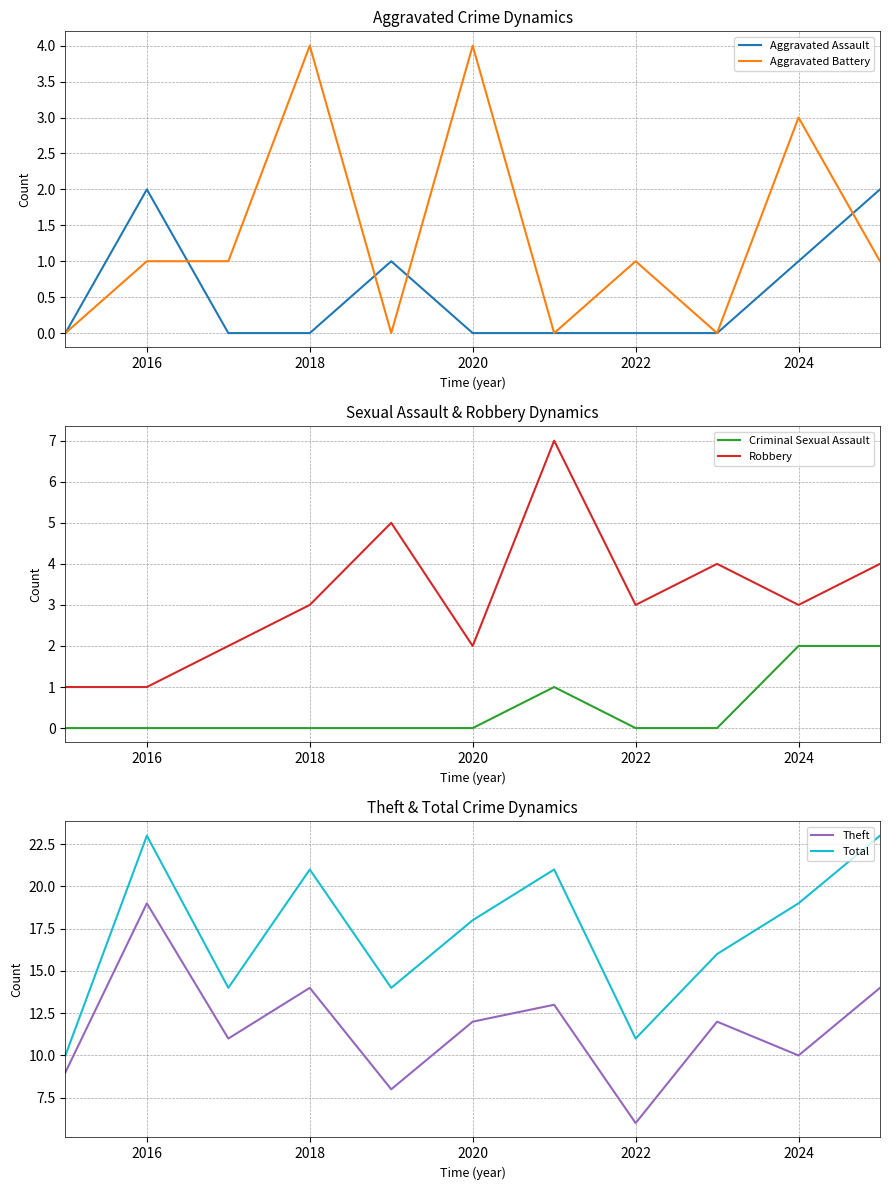

What value does the Aggravated Battery series have at 2018?

4